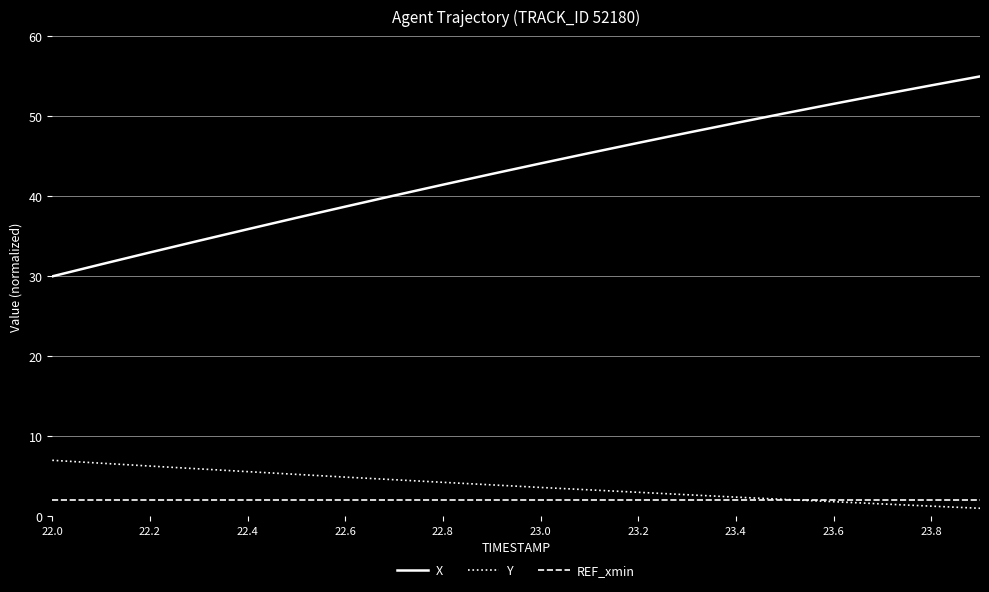

Which series has the largest total across all categories?

X